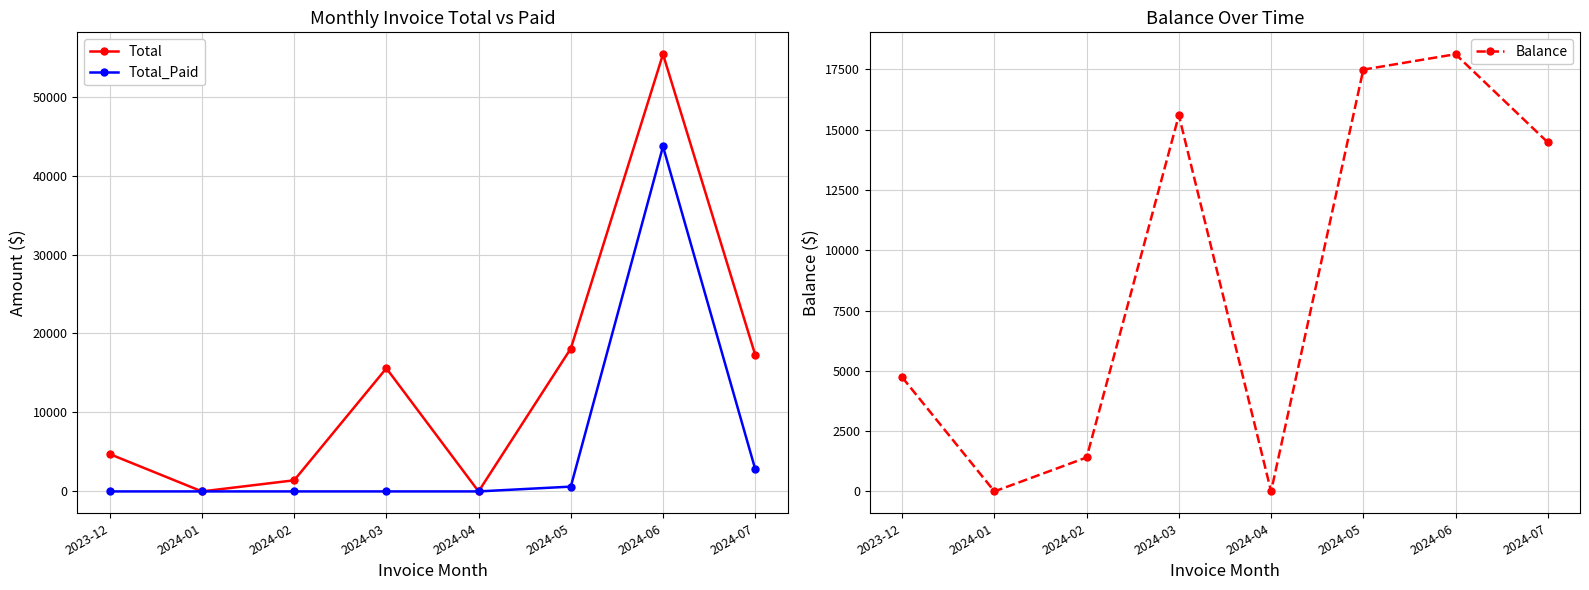

The Total_Paid series shows 0.0 at 2024-02. True or false?

True